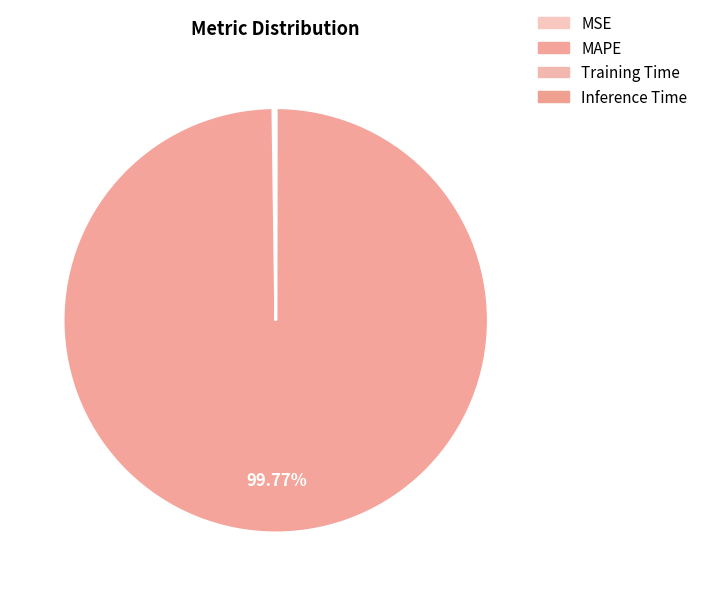

Is it true that MSE is 0% of the pie?

True